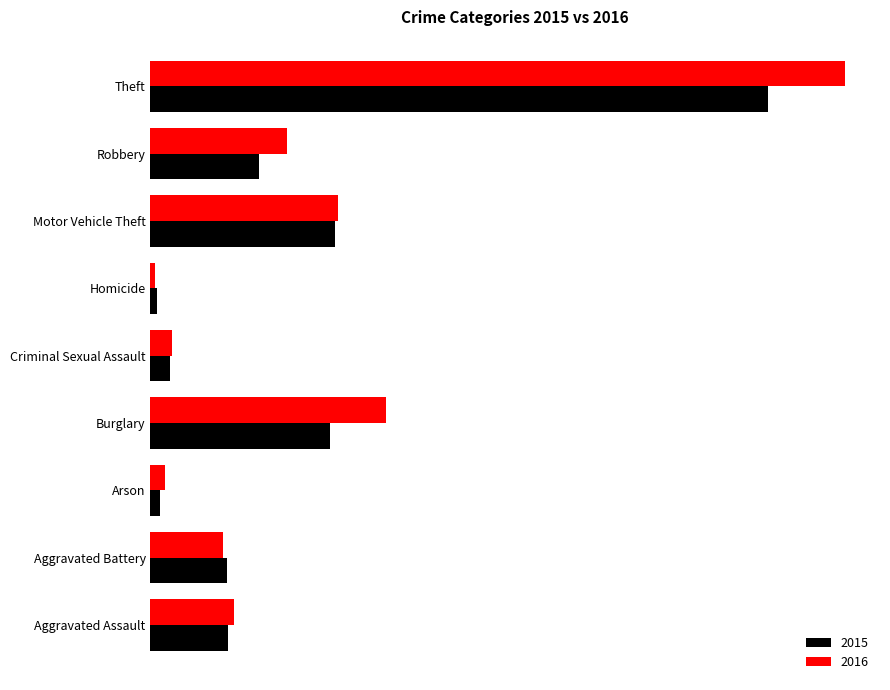

What is the sum of all 2016 values?

2053